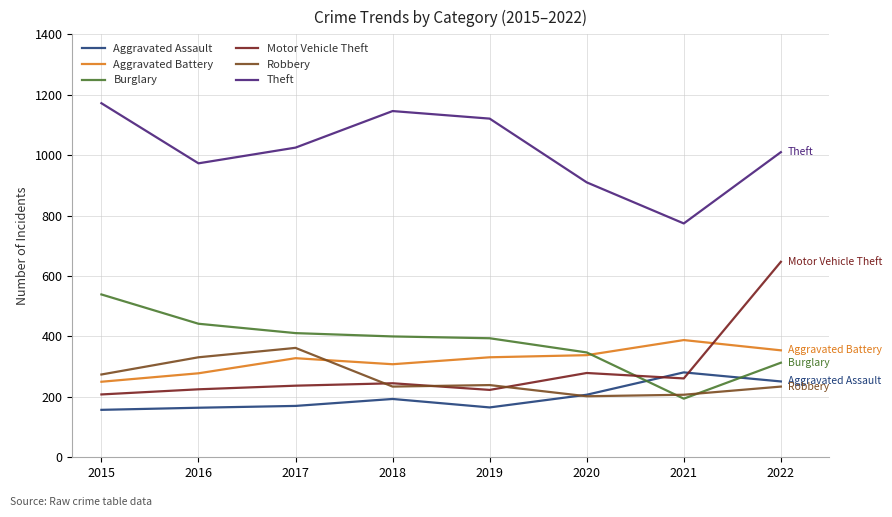

Between 2019 and 2021, which series saw the biggest shift?

Theft